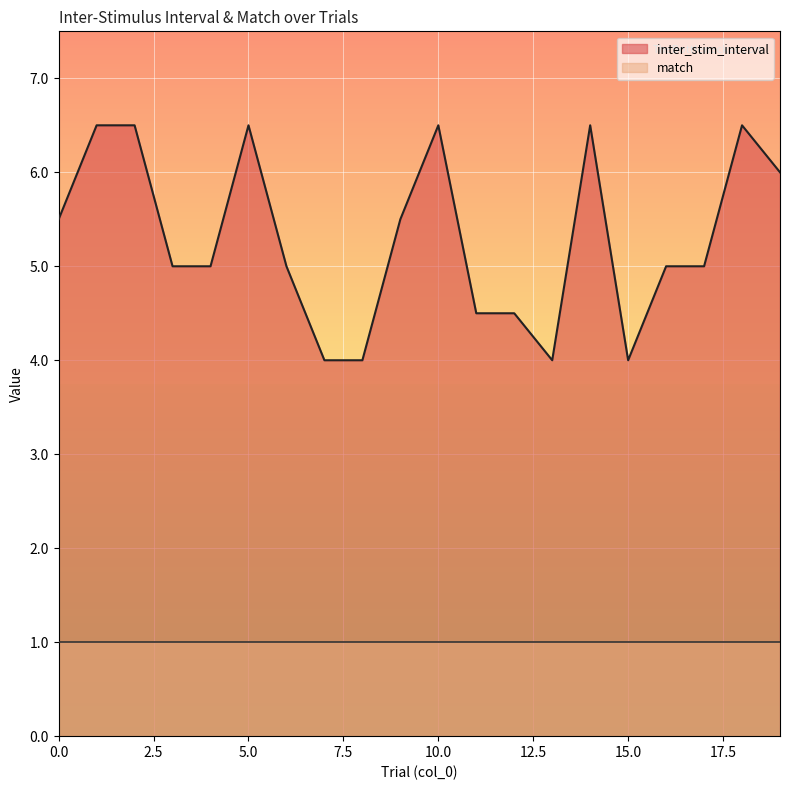

Rank the categories by value from highest to lowest.

1, 2, 5, 10, 14, 18, 19, 0, 9, 3, 4, 6, 16, 17, 11, 12, 7, 8, 13, 15